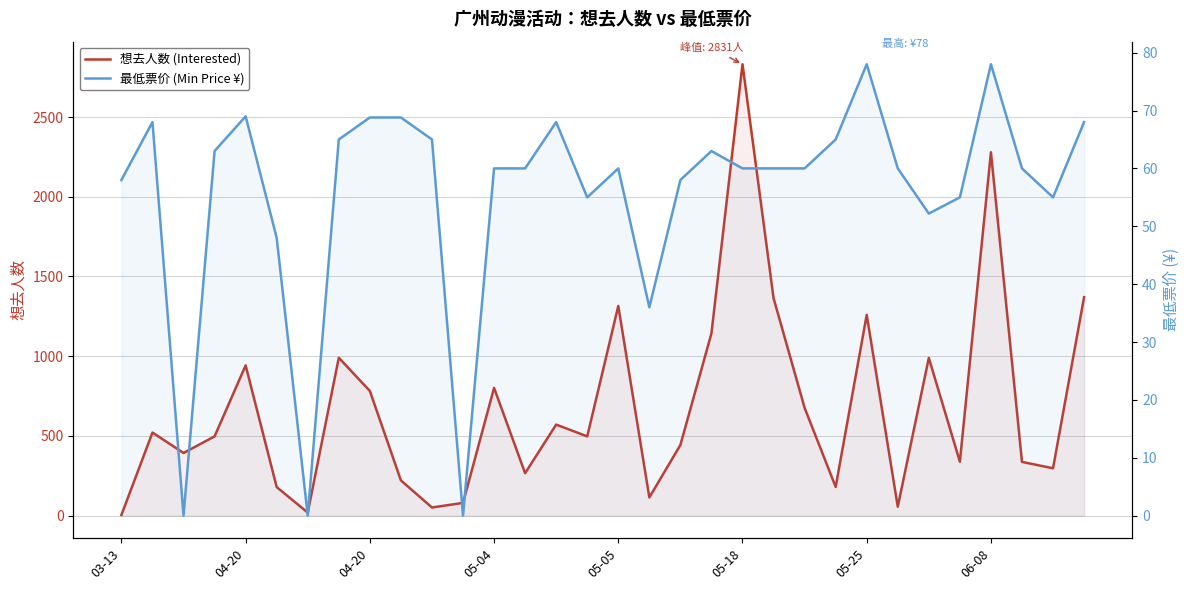

At 22, list the series in order from largest to smallest.

想去人数 (Interested), 最低票价 (Min Price ¥)